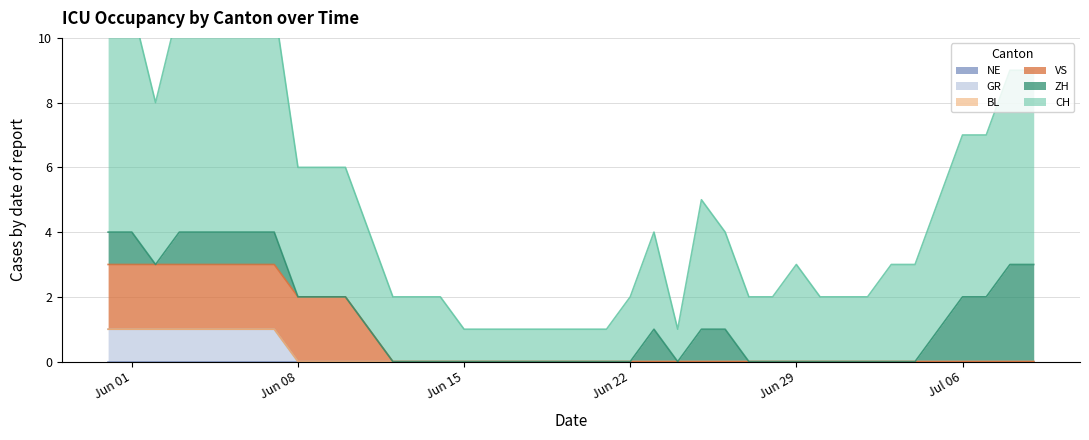

The value of GR at Jun 22 is 1. True or false?

False